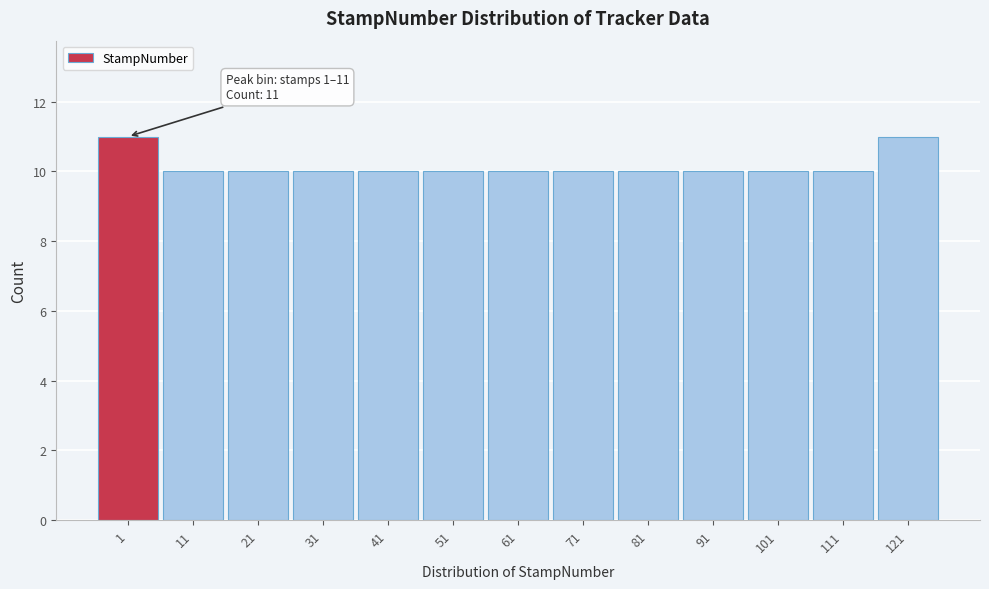

Reading right to left, transcribe all the data shown in this chart.

121=11	111=10	101=10	91=10	81=10	71=10	61=10	51=10	41=10	31=10	21=10	11=10	1=11